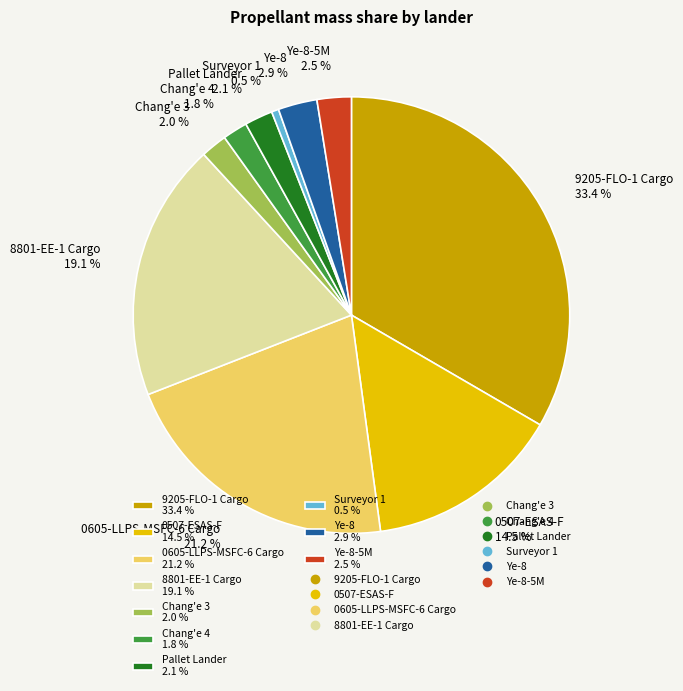

Does 8801-EE-1 Cargo 19.1 % represent more than half of the total?

No